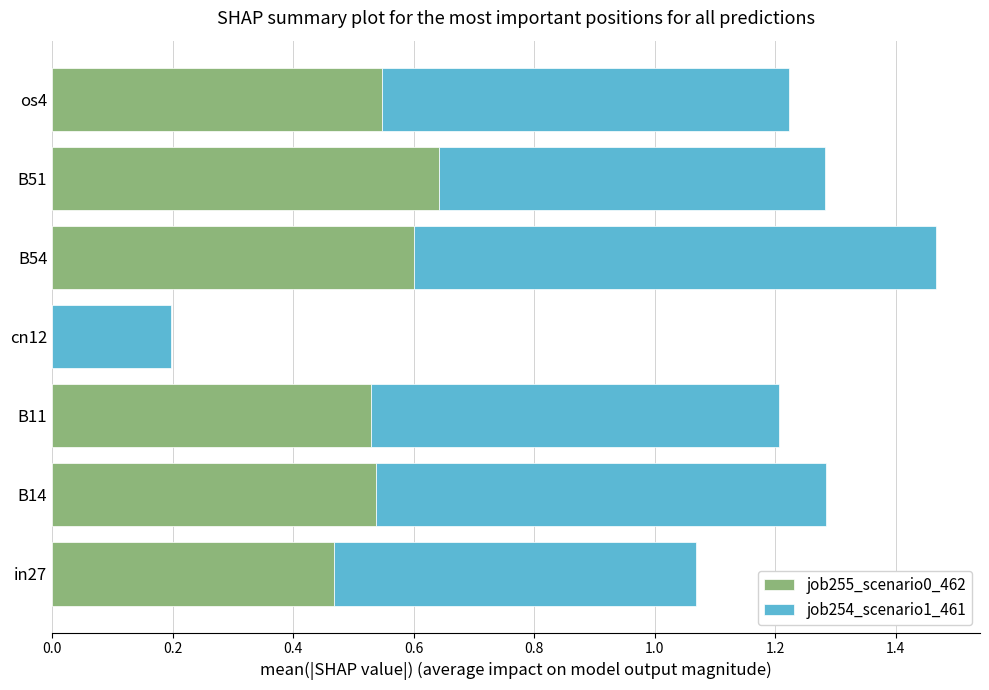

What is the total value across all series at B51?

1.3